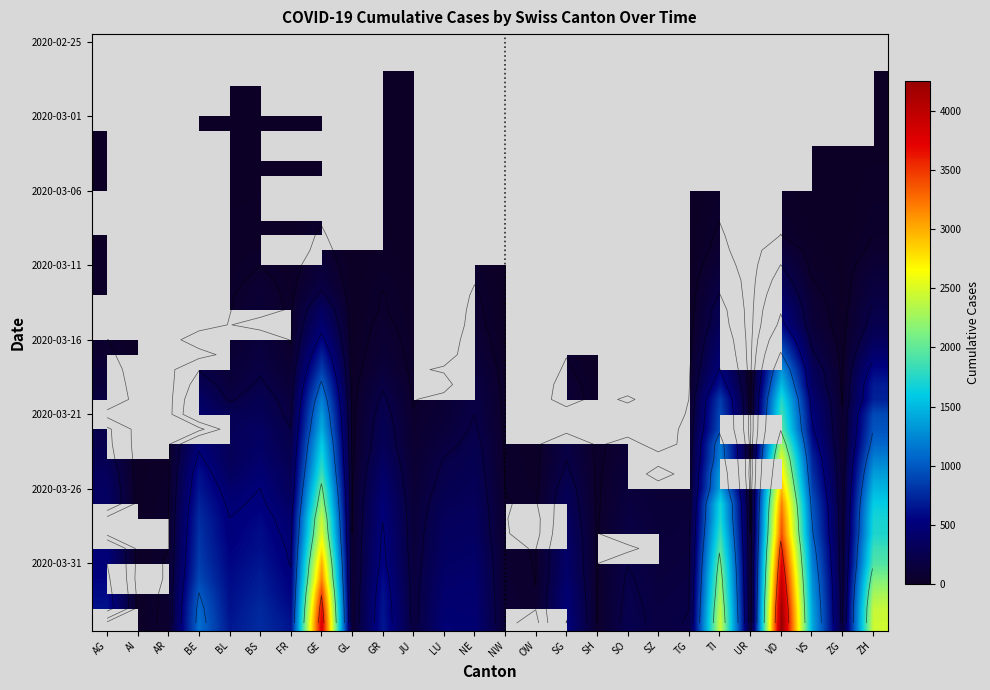

The value of 2020-03-11 at BS is 18.2. True or false?

False